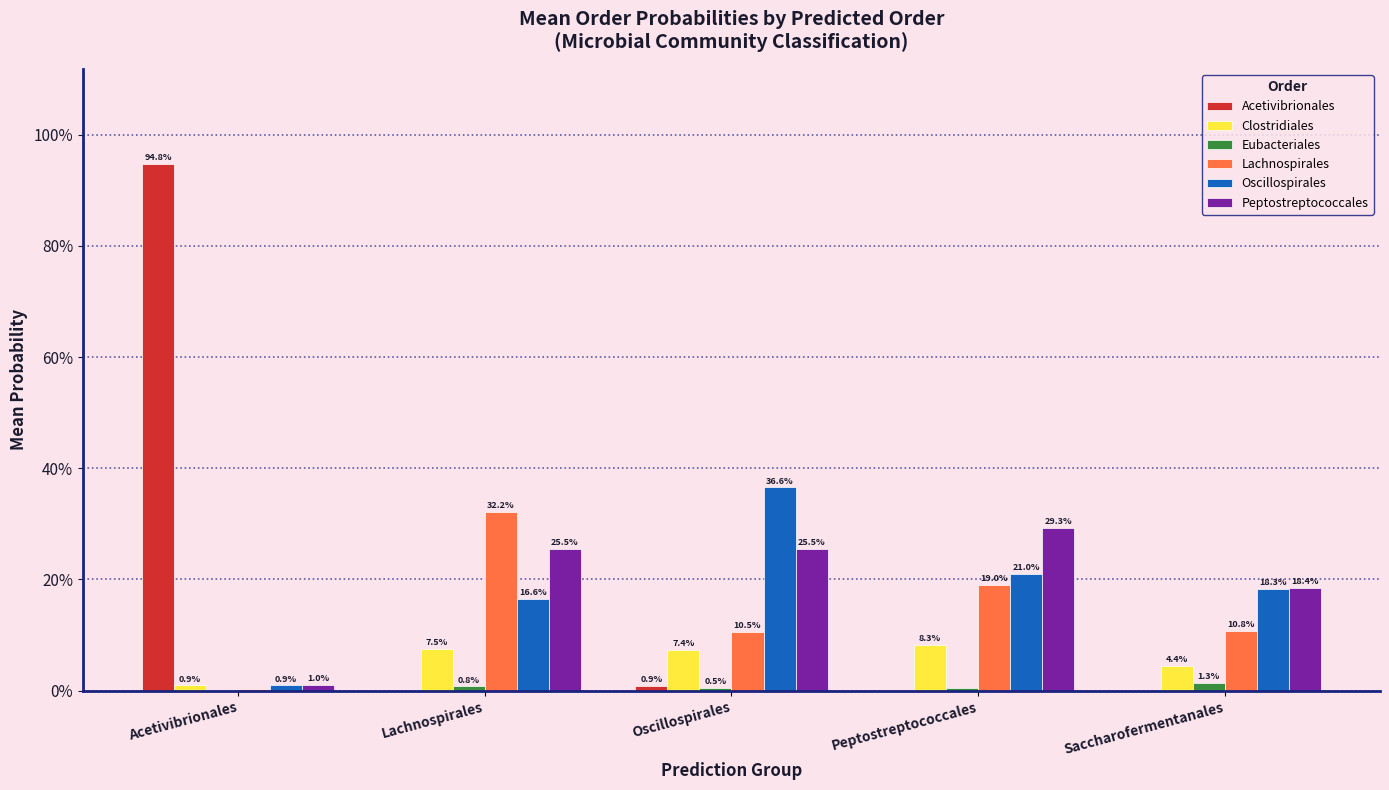

Are the bars horizontal?

No